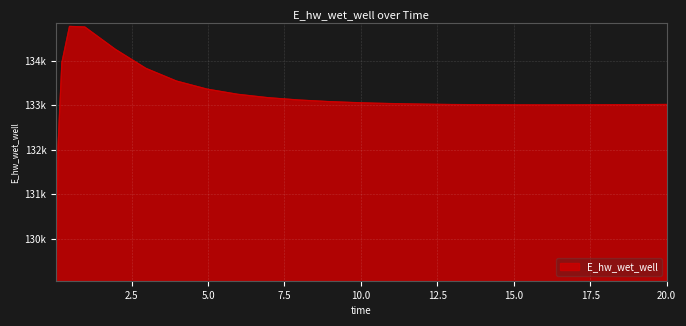

Reading right to left, what are all the values shown in this chart?

20.0=133019.8	19.96875=133019.7	18.96875=133015.3	17.96875=133012.0	16.96875=133009.8	15.96875=133009.1	14.96875=133010.0	13.96875=133012.9	12.96875=133018.3	12.46875=133022.1	11.46875=133032.6	10.46875=133047.6	9.96875=133057.3	8.96875=133083.0	7.96875=133119.4	6.96875=133171.5	5.96875=133248.1	4.96875=133364.1	3.96875=133545.2	2.96875=133830.2	1.96875=134258.1	0.96875=134760.5	0.46875=134773.4	0.21875=133958.4	0.09375=132072.1	0.03125=129124.4